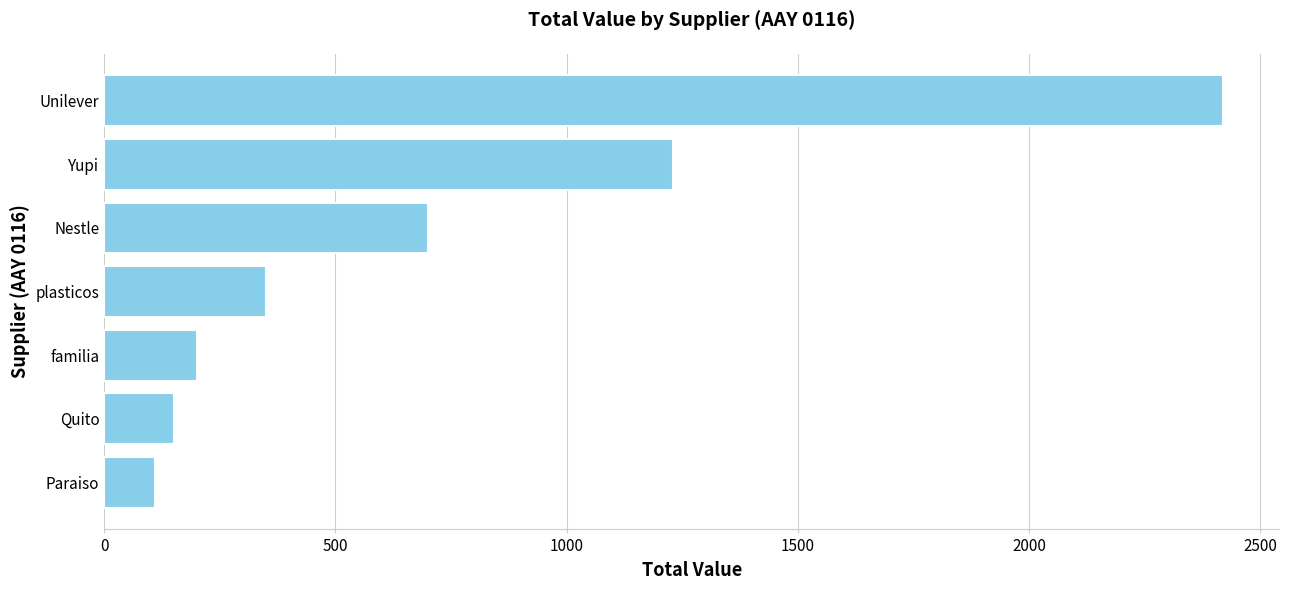

What is the difference between the values at Nestle and Quito?

550